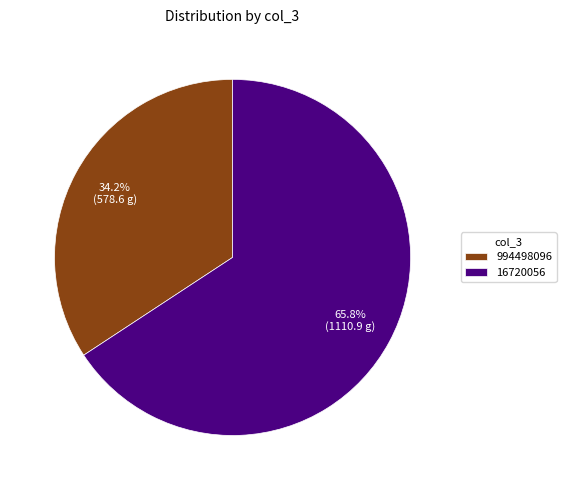

Approximately how many times larger is the value at 994498096 compared to 16720056?

0.5